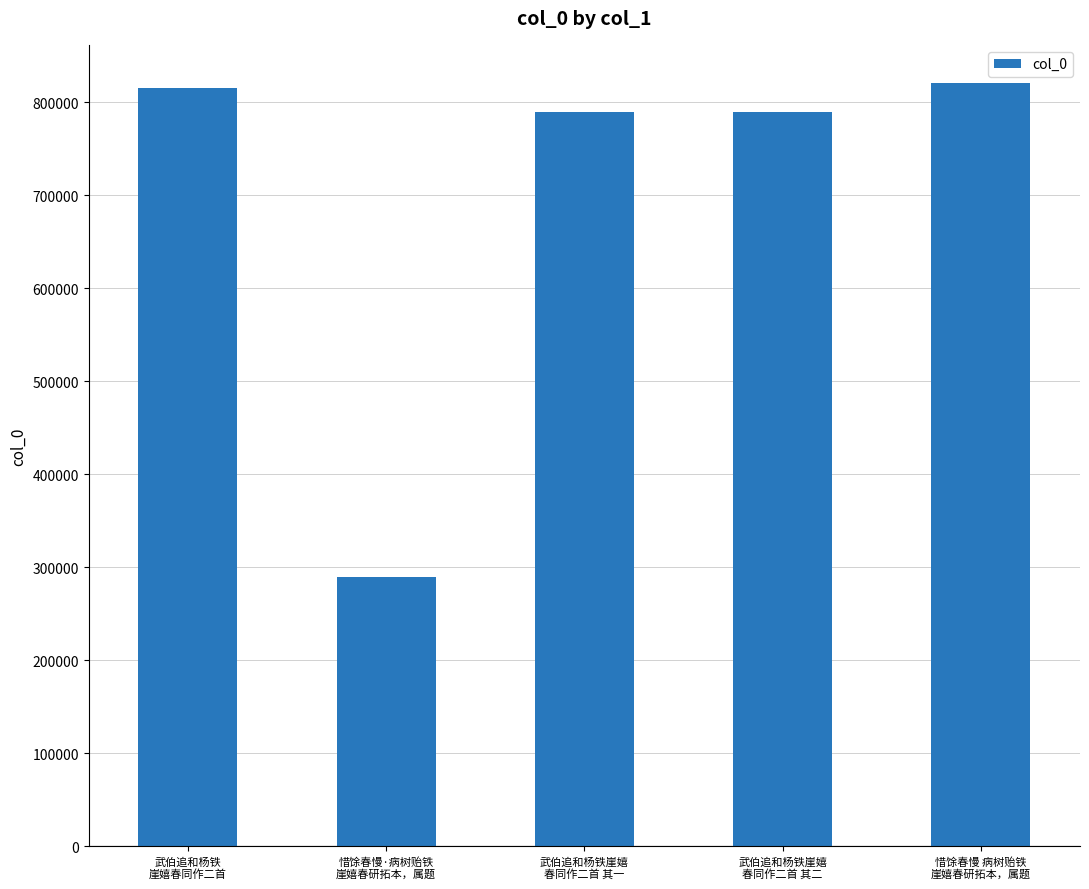

What is the value of the 3rd bar from the left?

789668